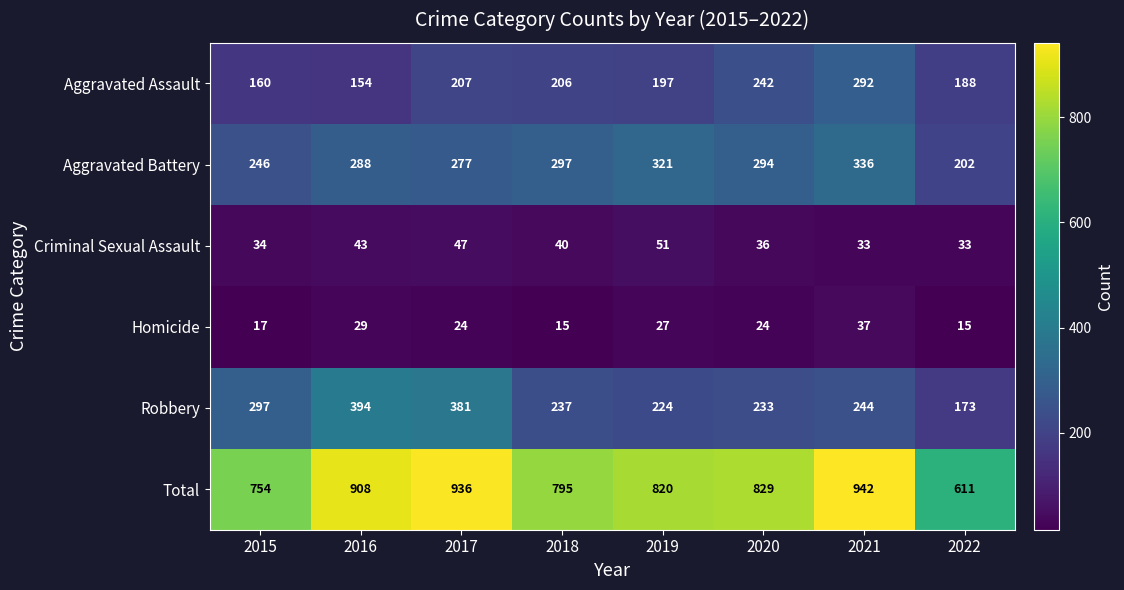

What is the difference between the second highest and minimum values in the Robbery series?

208